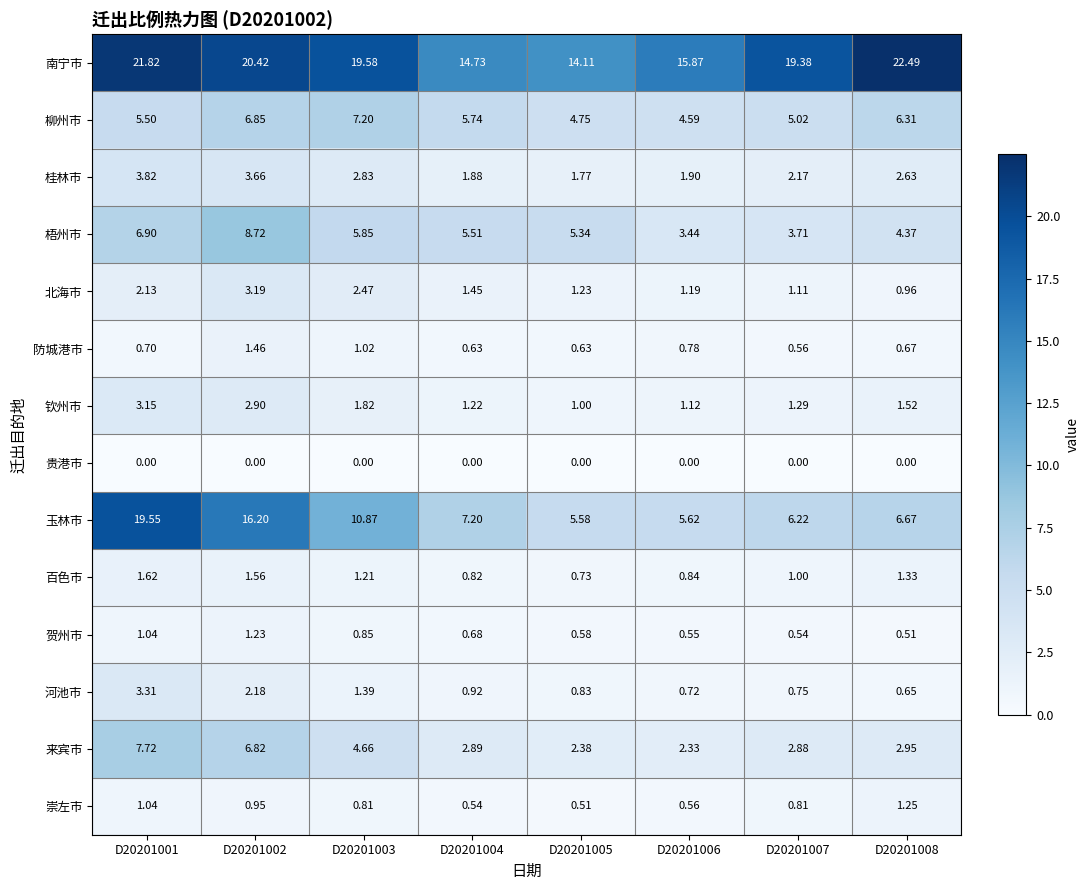

Count the number of data series in this chart.

14